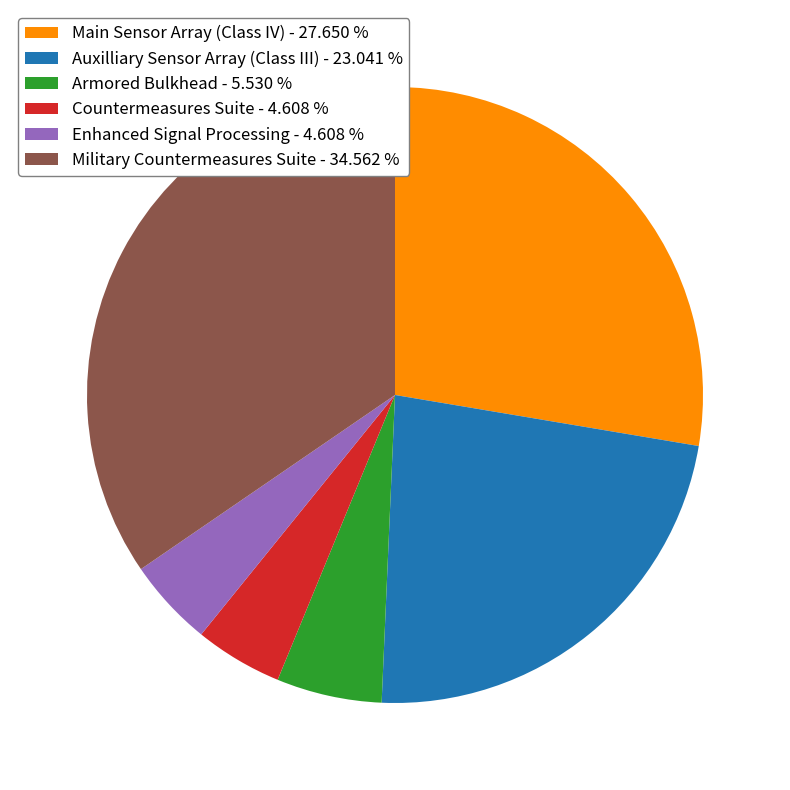

What is the ratio of the value at Auxilliary Sensor Array (Class III) to the value at Military Countermeasures Suite?

0.7